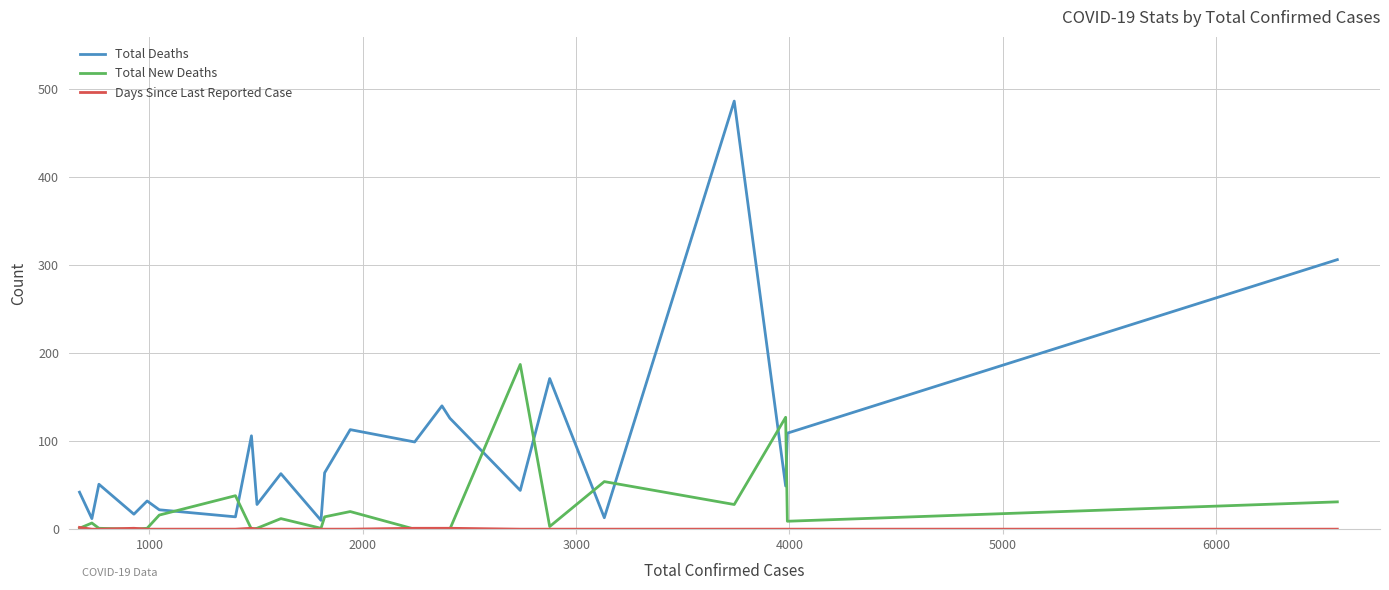

Which series has the largest total across all categories?

Total Deaths